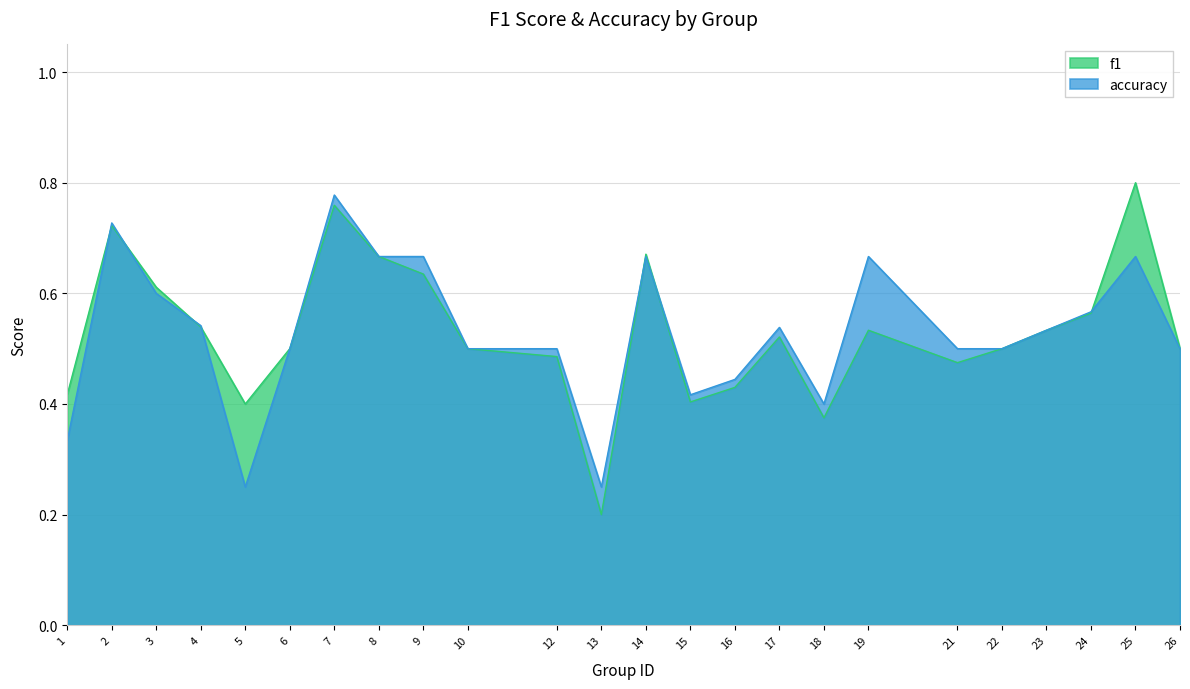

What is the value of the accuracy point at the 7th from the left?

0.8